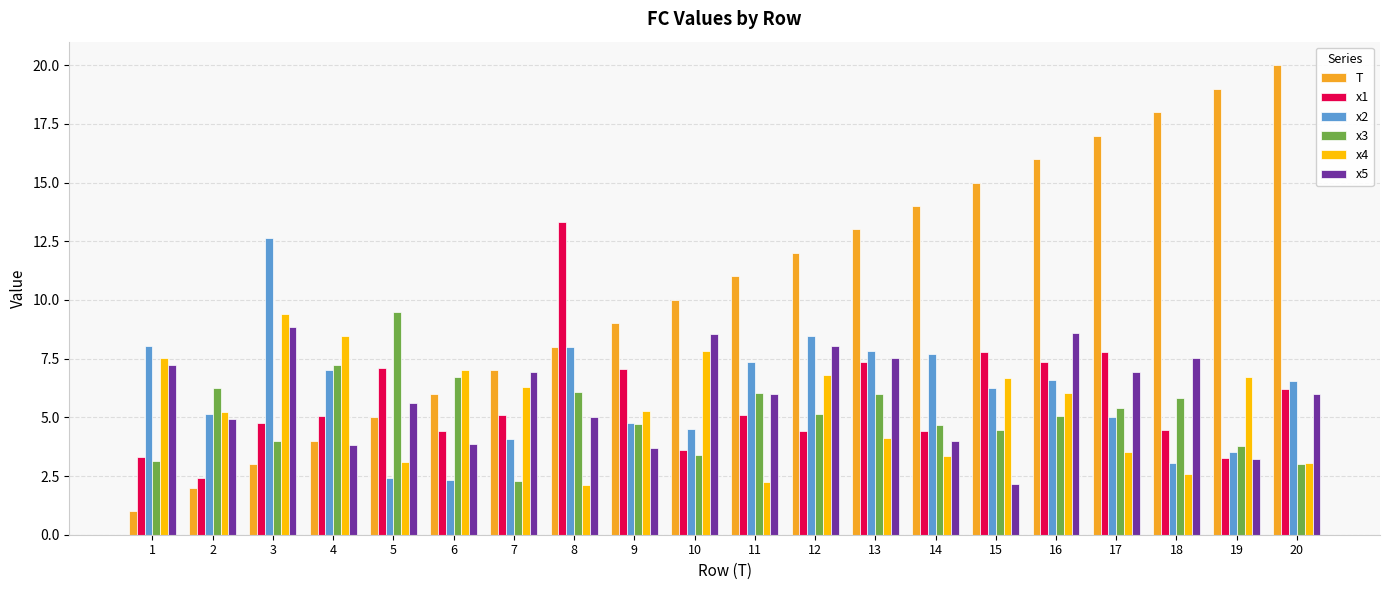

Is the value of x5 at 10 greater than the value of T at 12?

No